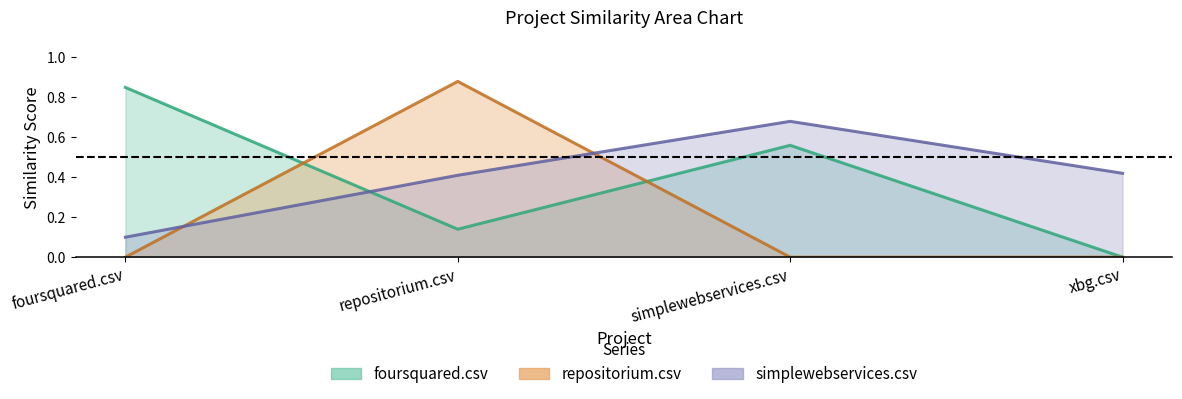

True or false: foursquared.csv and simplewebservices.csv cross at least once.

True